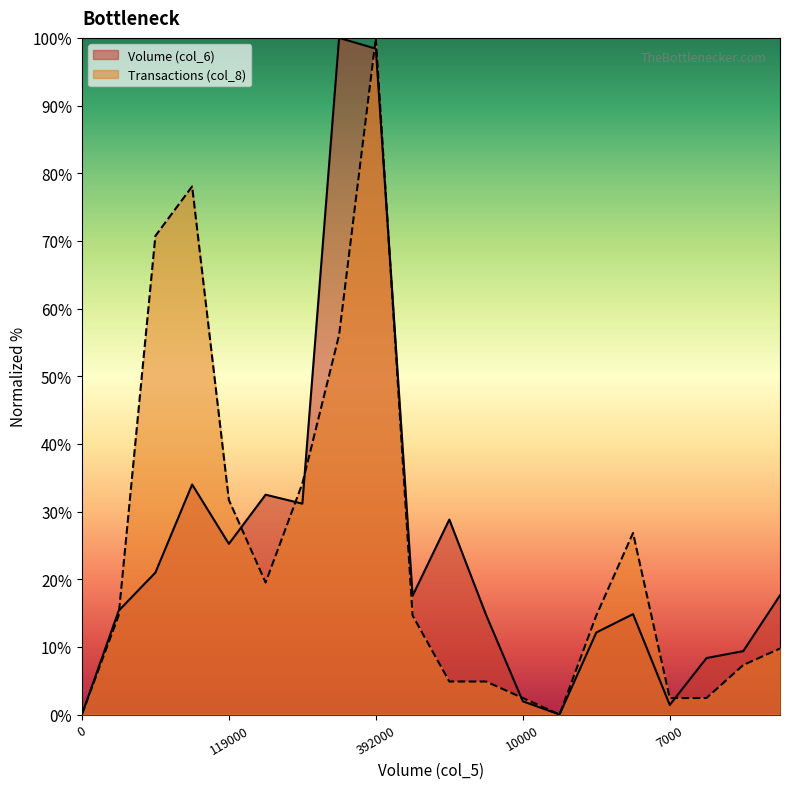

How many interior local valleys does the Transactions (col_8) series have?

2